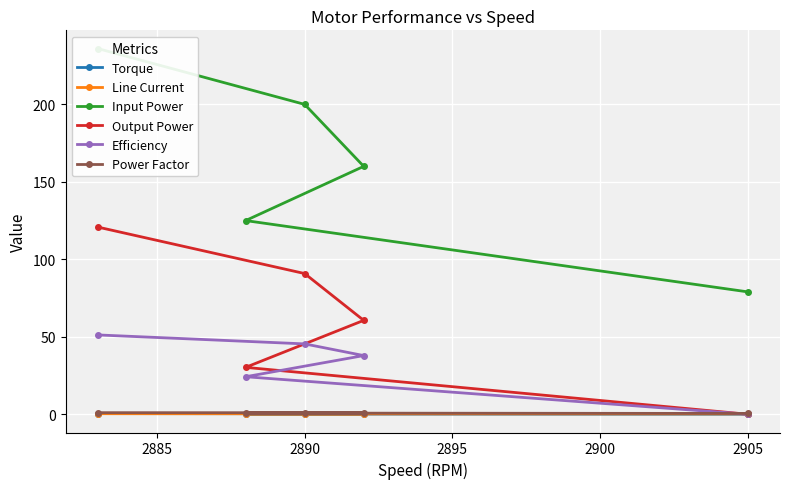

List the series in order of their peak value, highest first.

Input Power, Output Power, Efficiency, Power Factor, Torque, Line Current